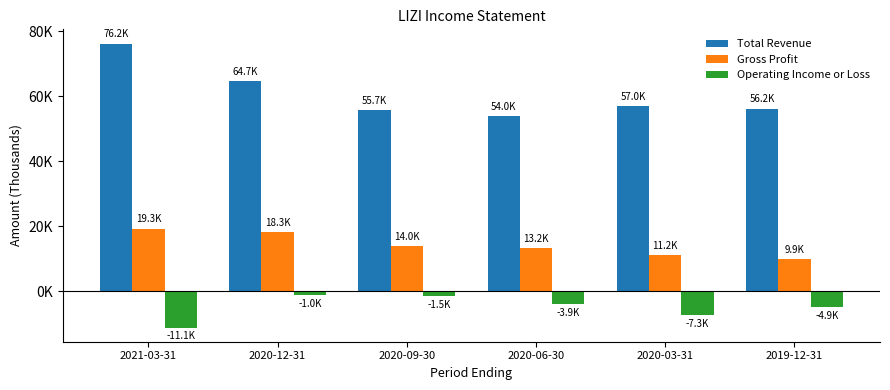

Is the value of Gross Profit at 2020-12-31 greater than the value of Total Revenue at 2020-09-30?

No